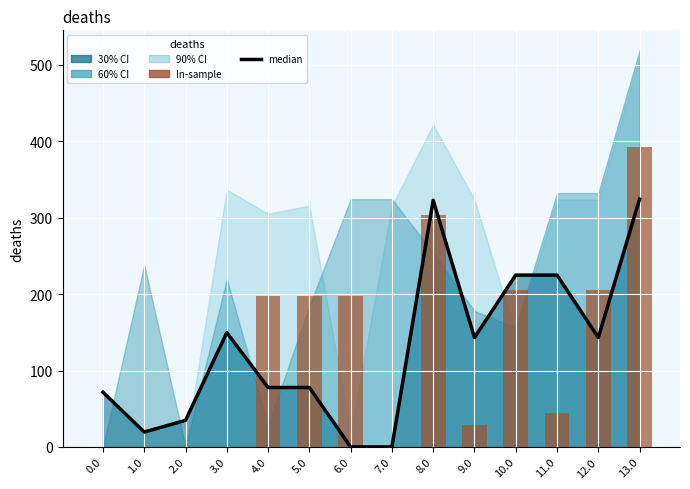

What is the difference between the second highest and second lowest values in the median series?

322.9